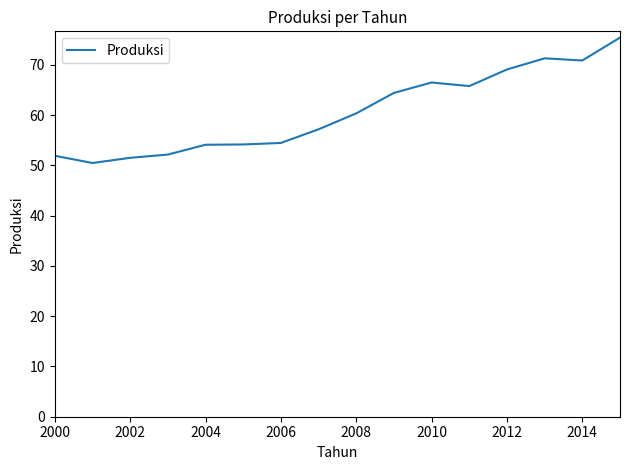

What is the maximum value shown in the chart?

75.4